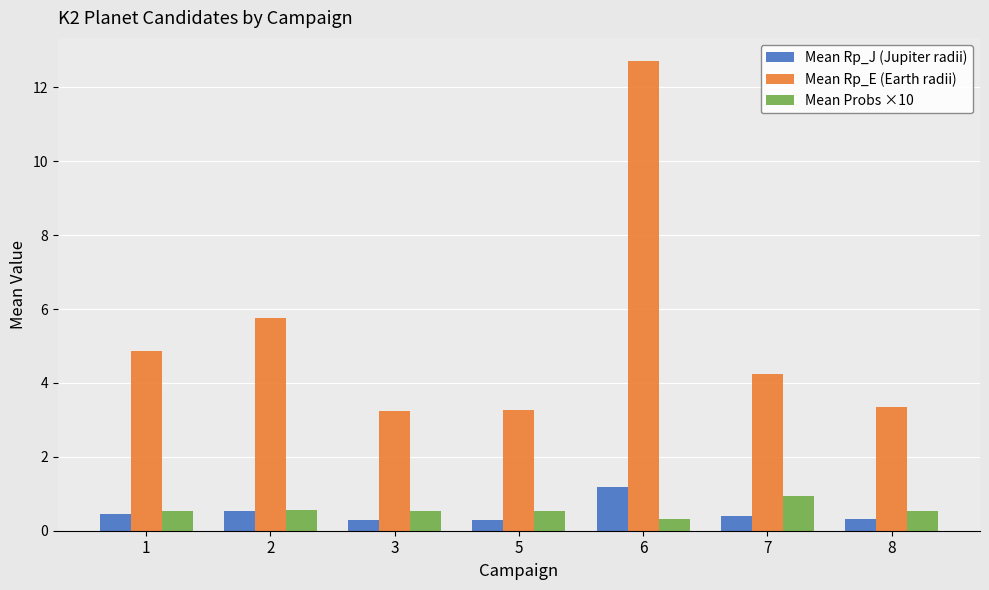

Are the bars horizontal?

No